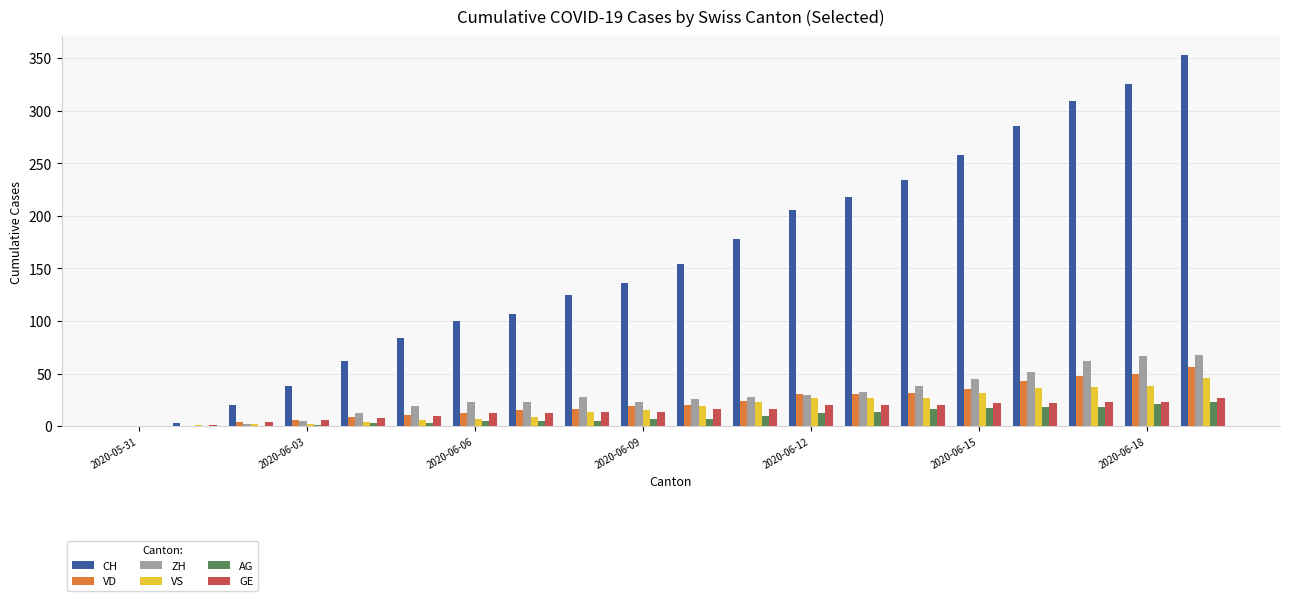

Are the bars horizontal?

No